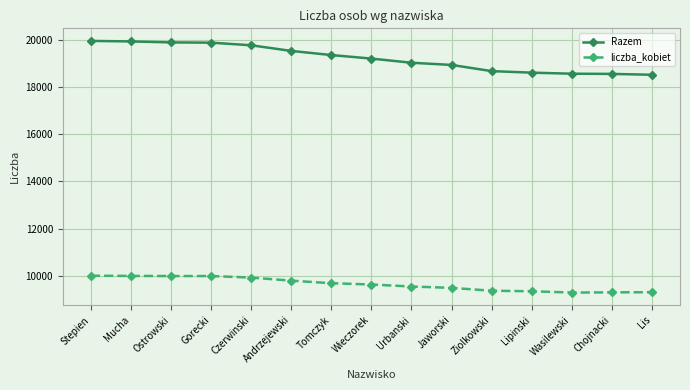

What are all the series names shown in the legend?

Razem, liczba_kobiet